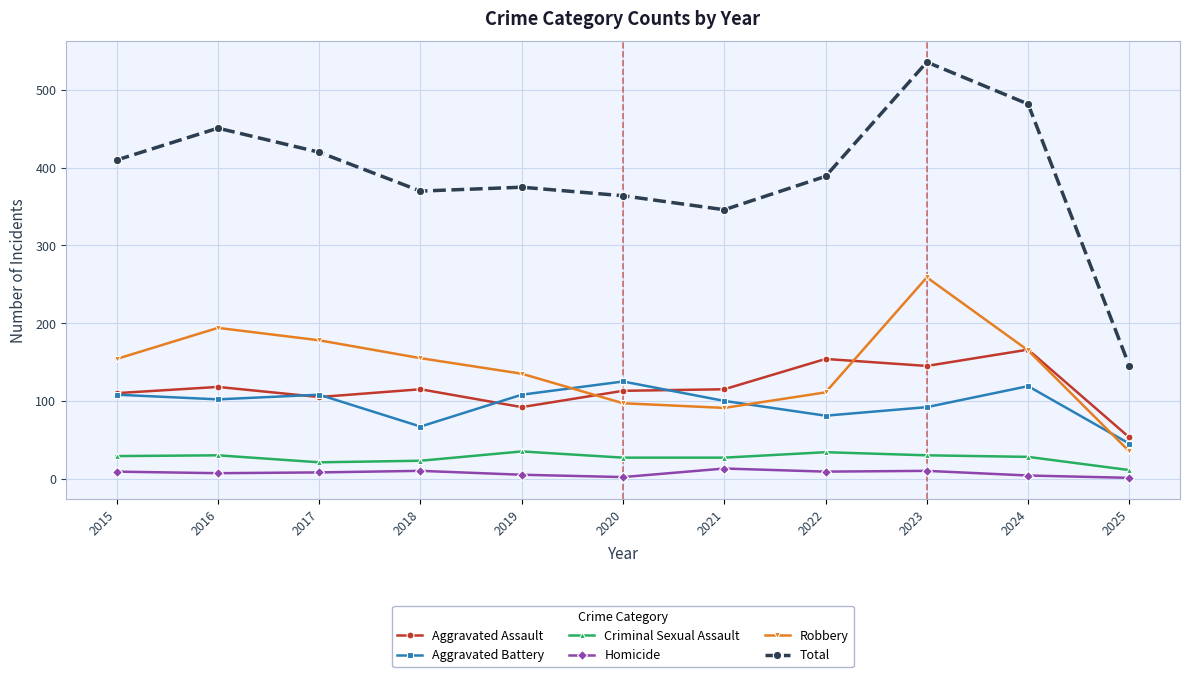

How many interior local valleys does the Total series have?

2